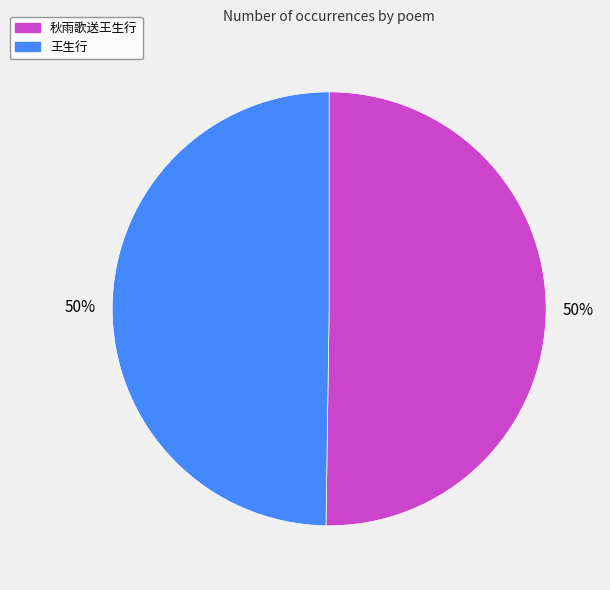

How many slices are in this pie chart?

2